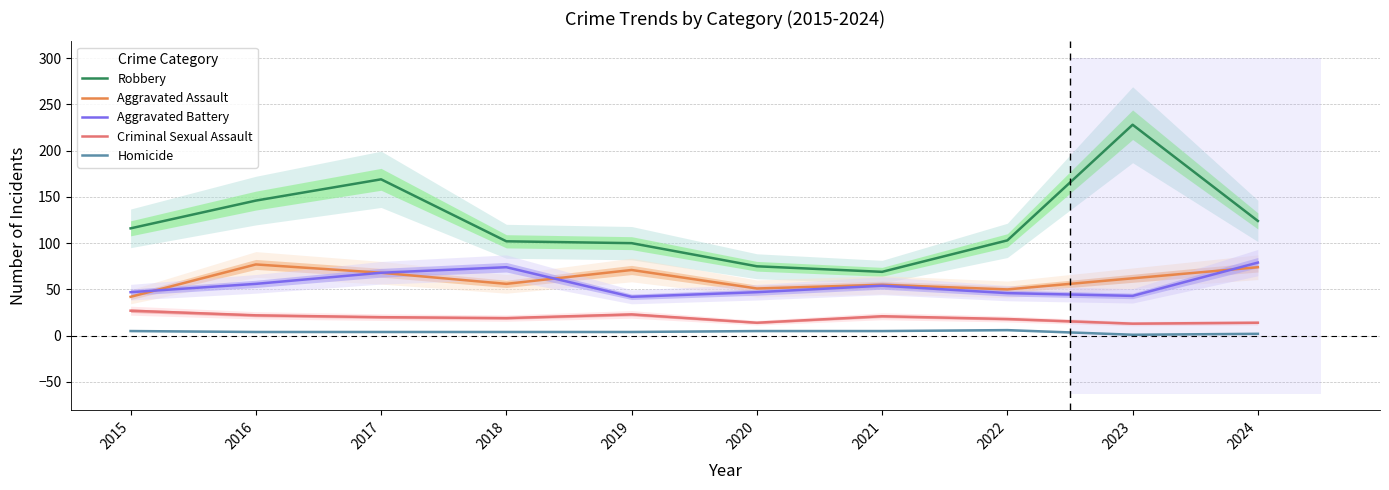

What is the spread (max minus min) of values at 2015?

111